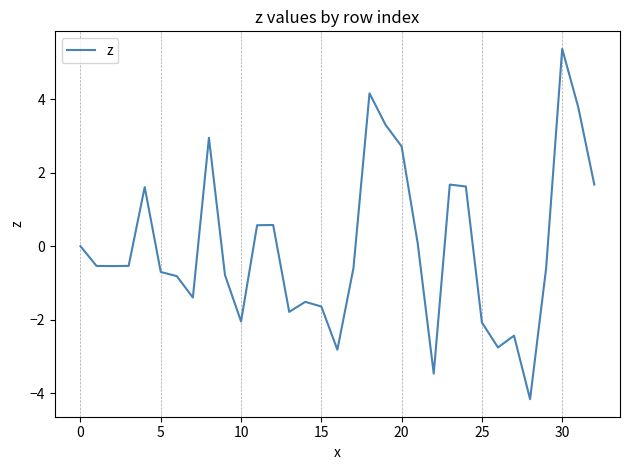

What is the difference between the maximum and minimum values?

9.5